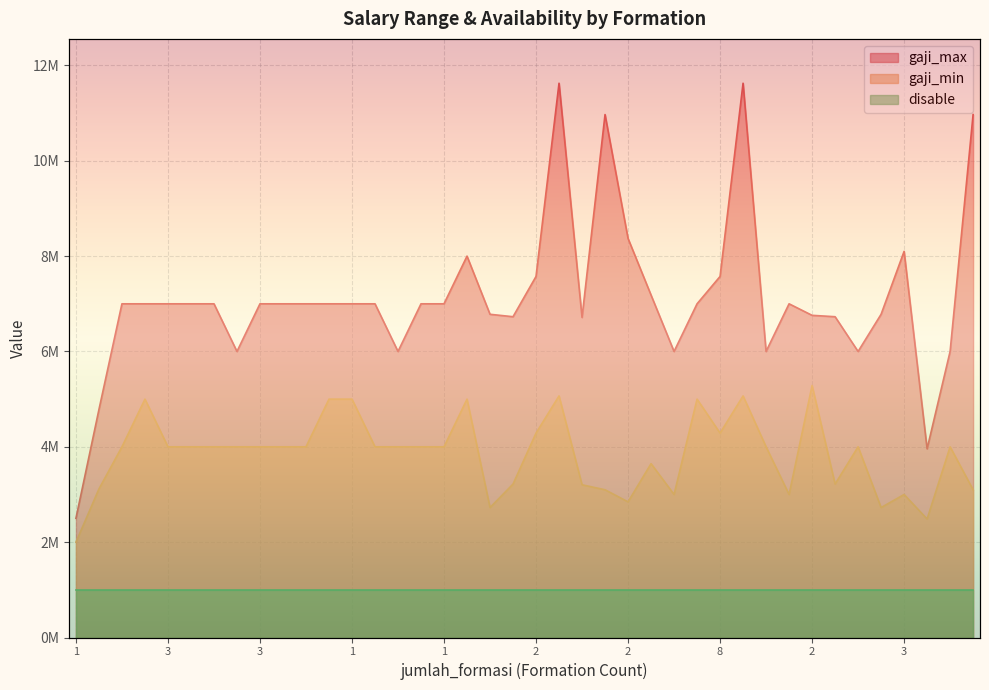

True or false: gaji_min and gaji_max intersect in this chart.

False